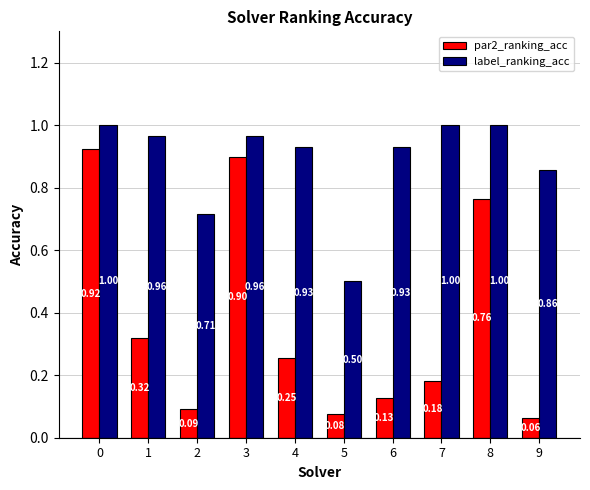

Where is label_ranking_acc nearest to the value 0?

5